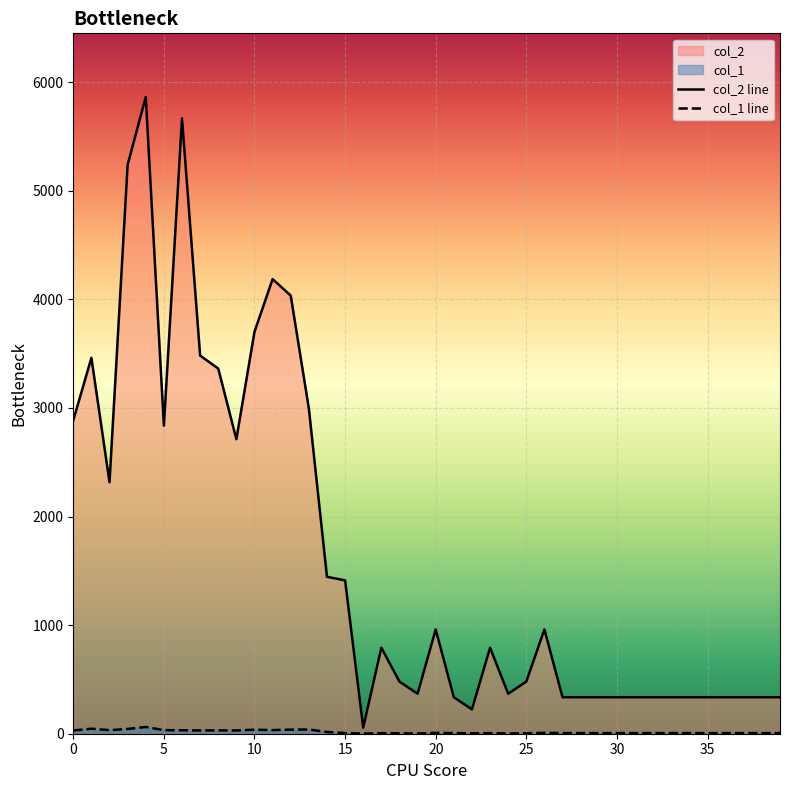

True or false: col_1 has a value of 30 at 0.

True